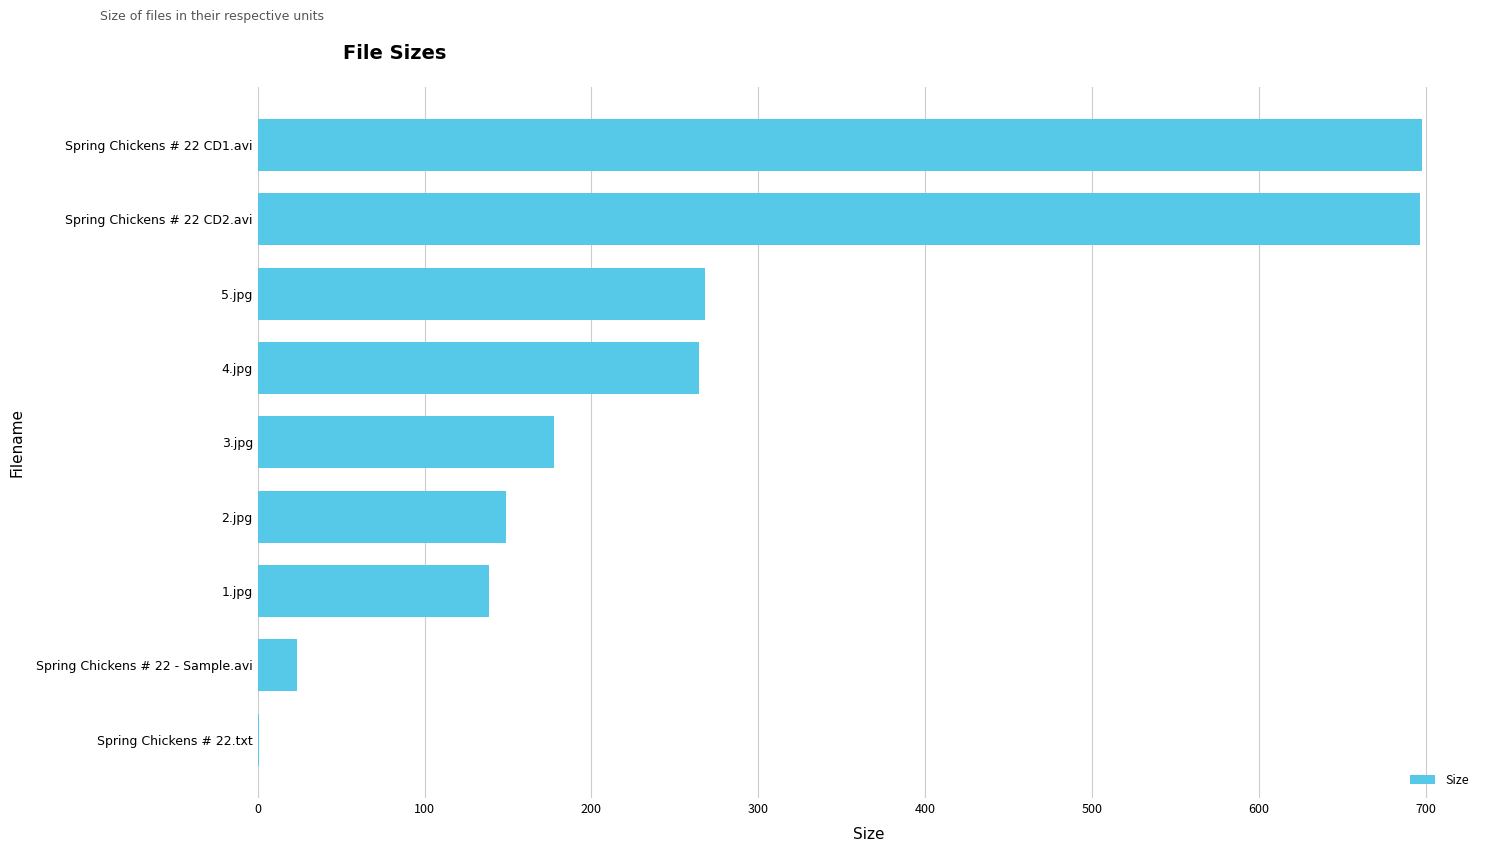

Is it true that the value at 4.jpg is 467.8?

False